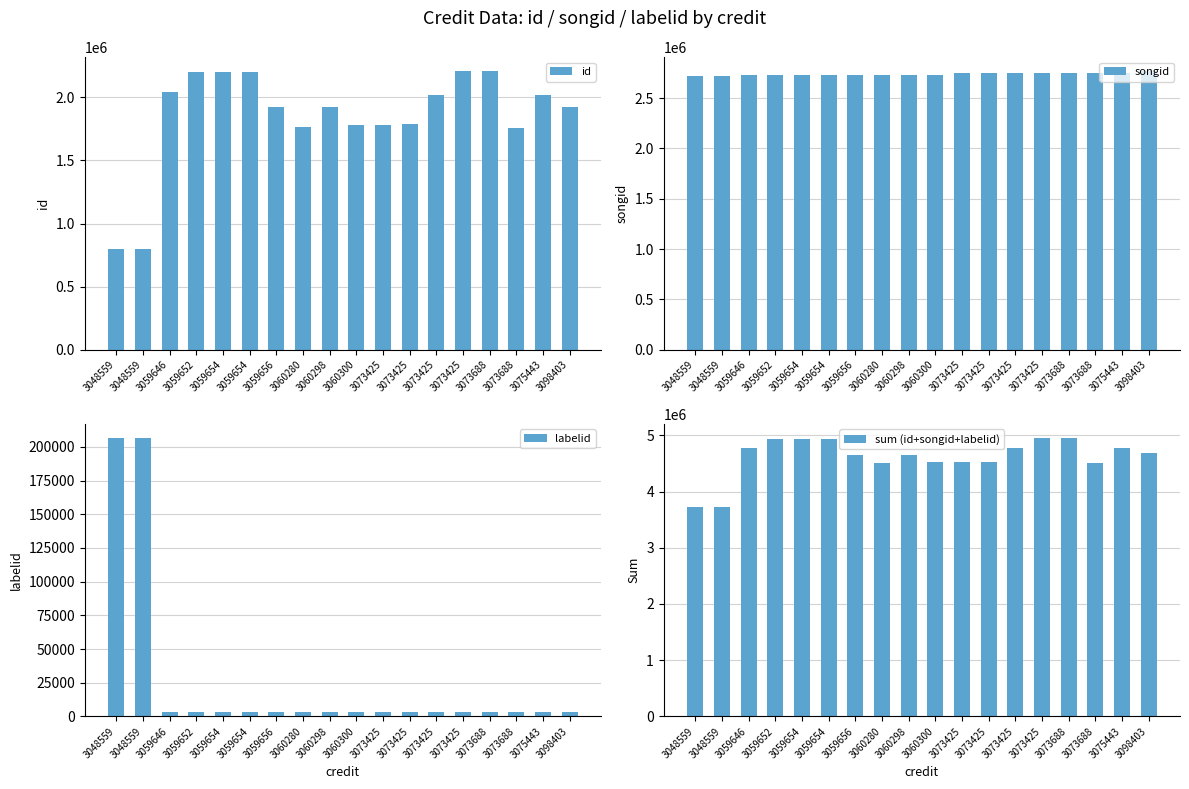

How many distinct data groups are displayed?

4